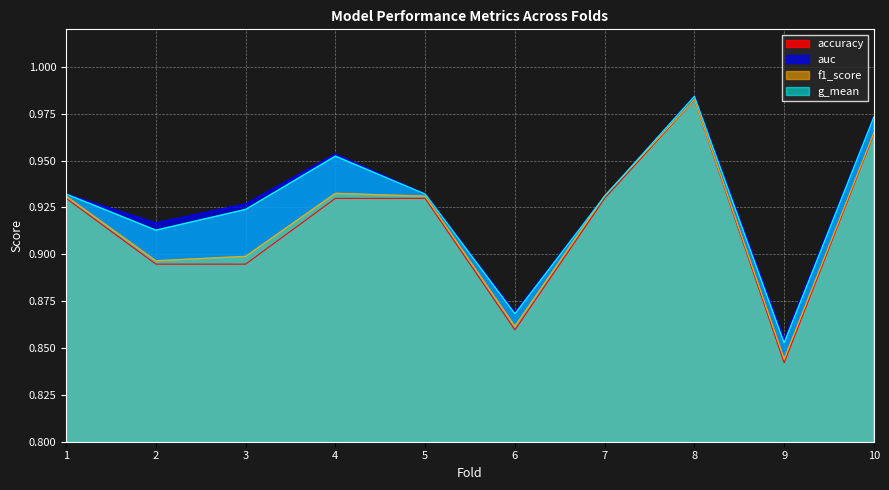

Is the value of f1_score at 1 greater than the value of auc at 5?

No